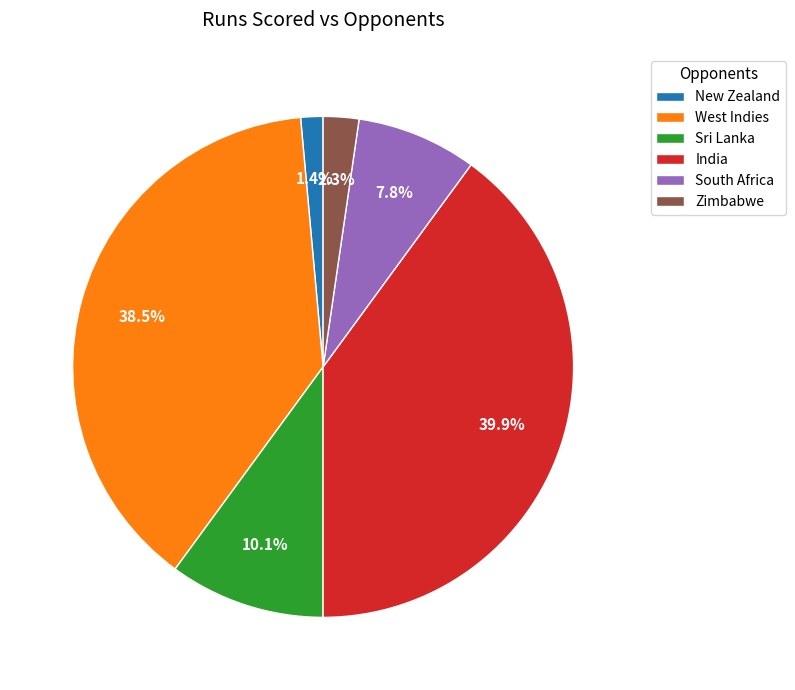

Approximately how many times larger is the value at South Africa compared to Zimbabwe?

3.4